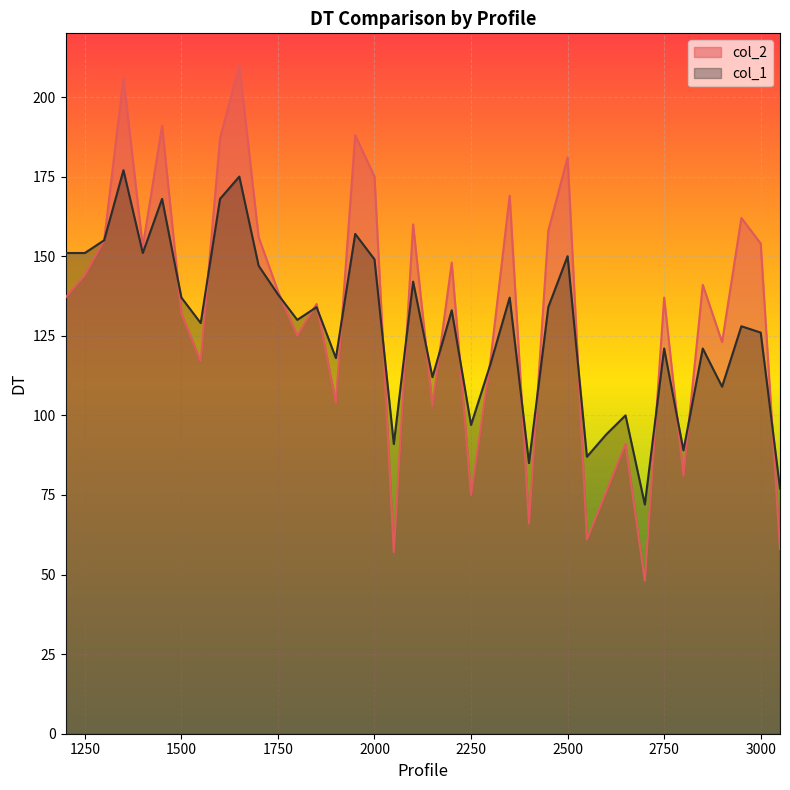

What is the average value of the col_1 series?

128